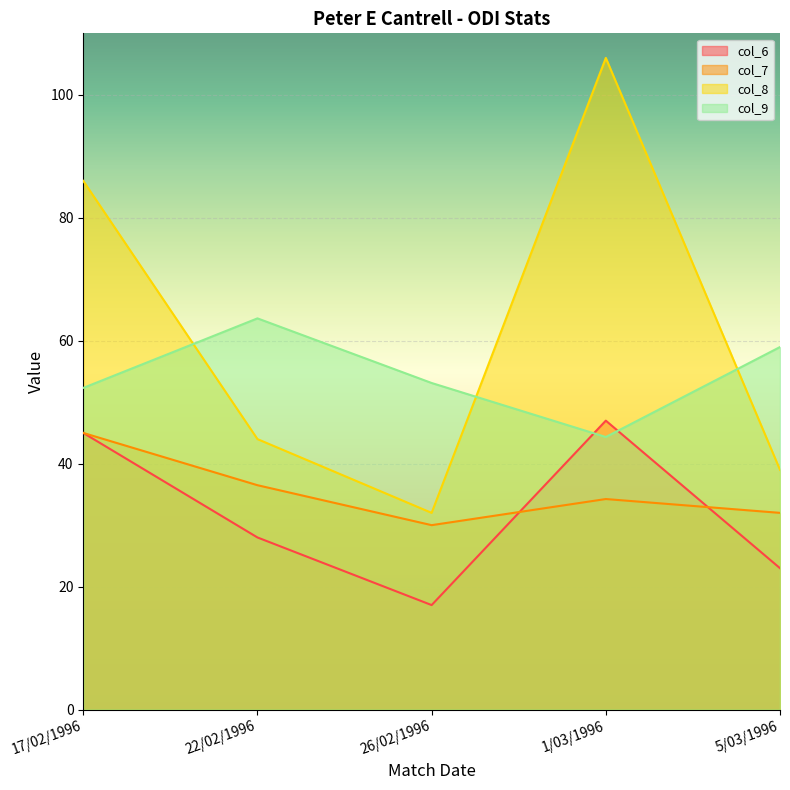

Is the value of col_9 at 22/02/1996 greater than the value of col_7 at 26/02/1996?

Yes